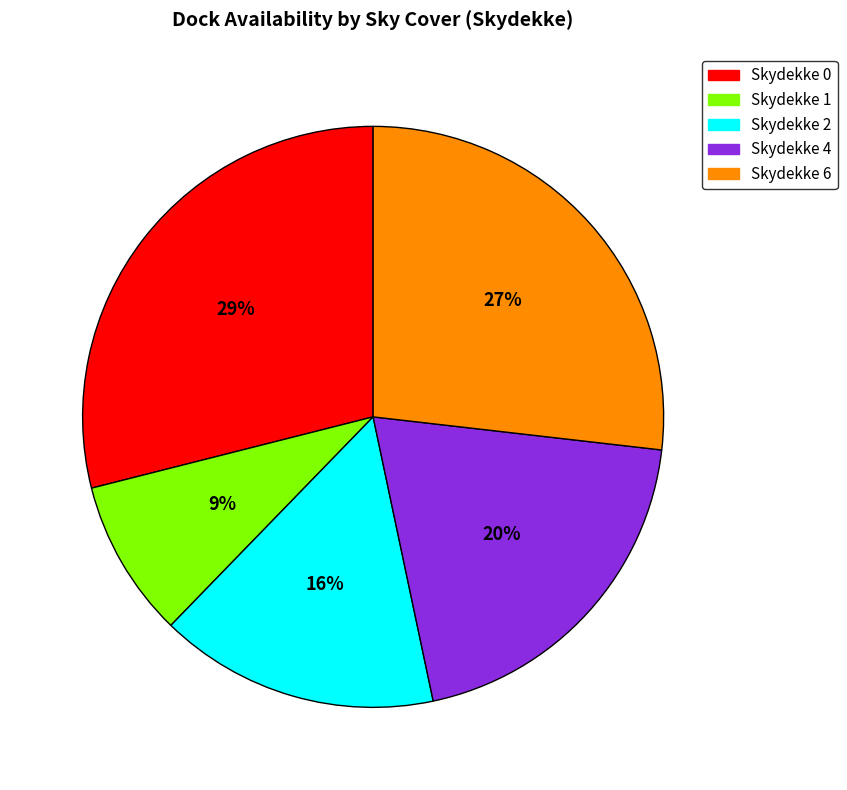

How many slices are in this pie chart?

5